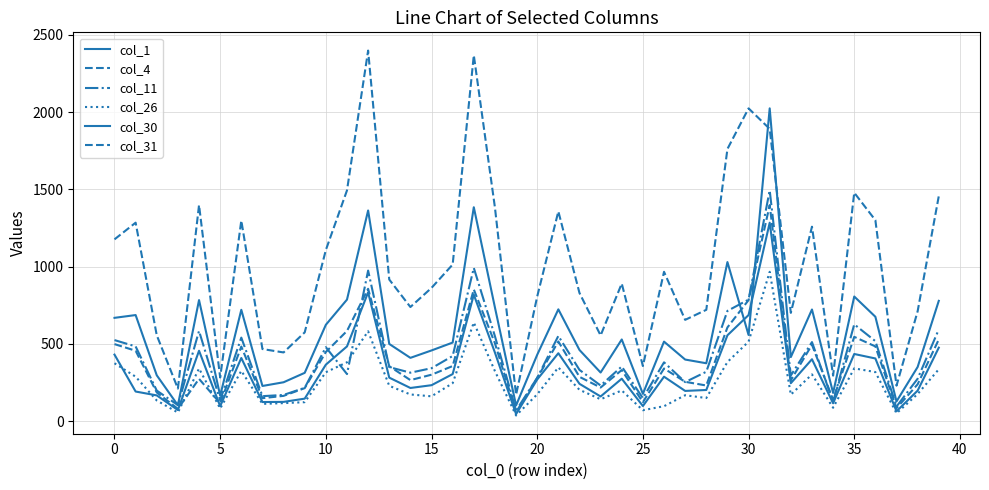

How many lines are shown in the chart?

6